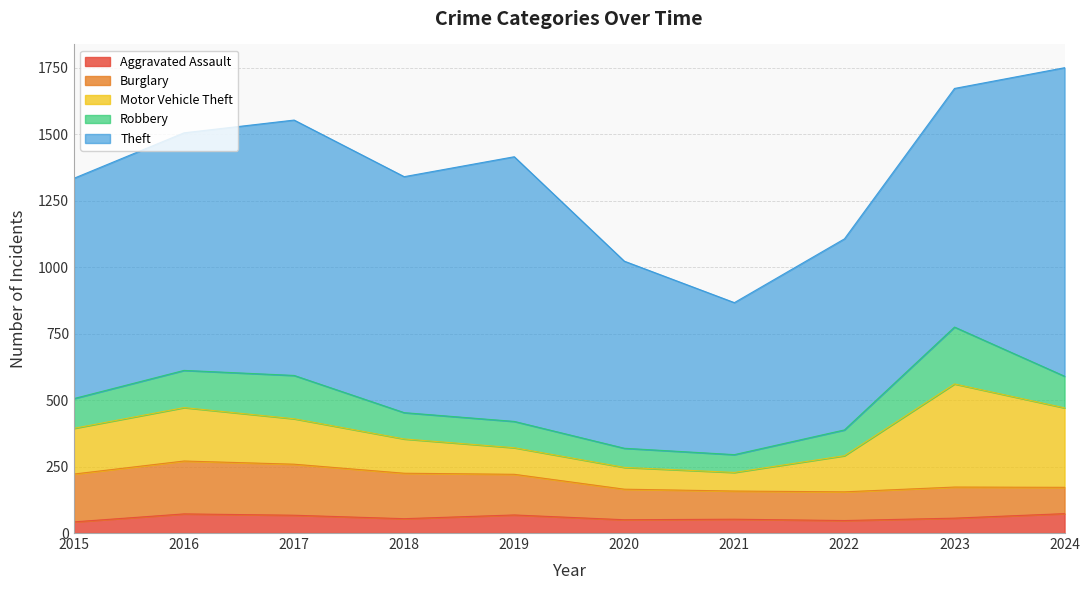

What is the value of the Robbery point at the 10th from the left?

119